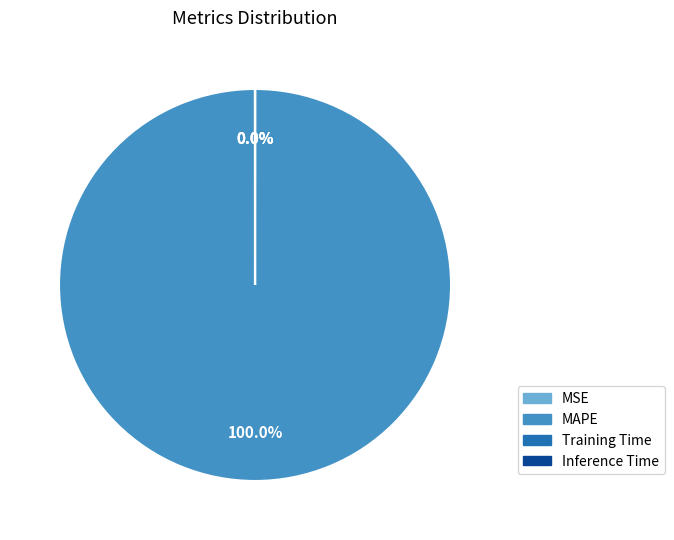

What is the largest slice in the pie chart?

MAPE